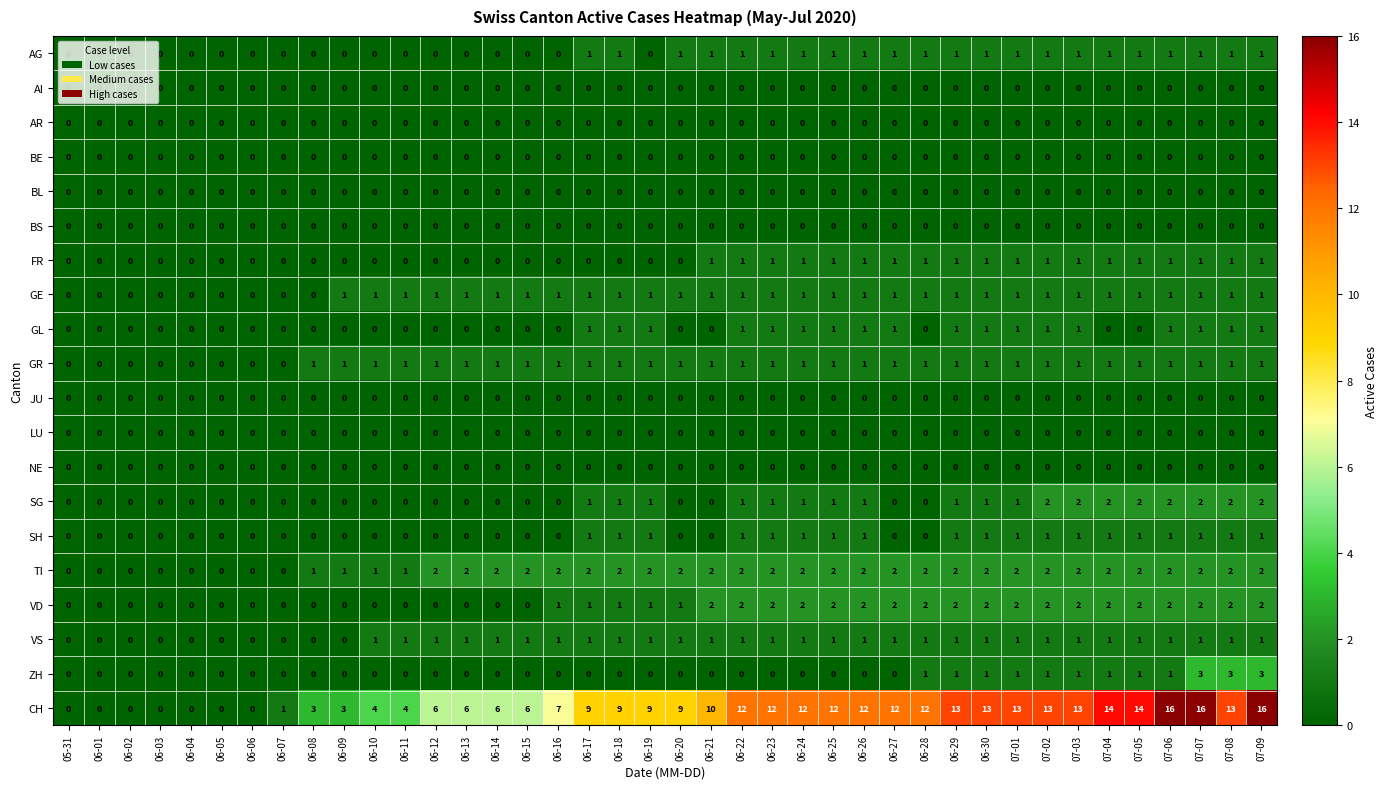

Which series has the largest total across all categories?

CH